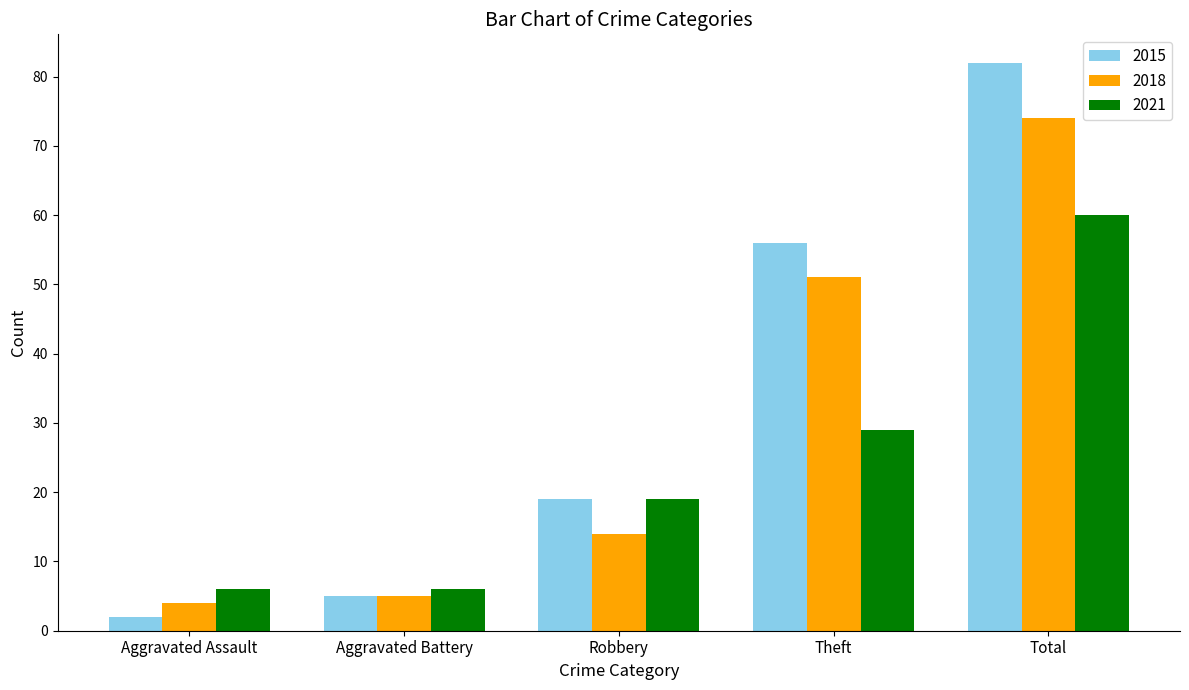

List the series in order of their overall mean, highest first.

2015, 2018, 2021